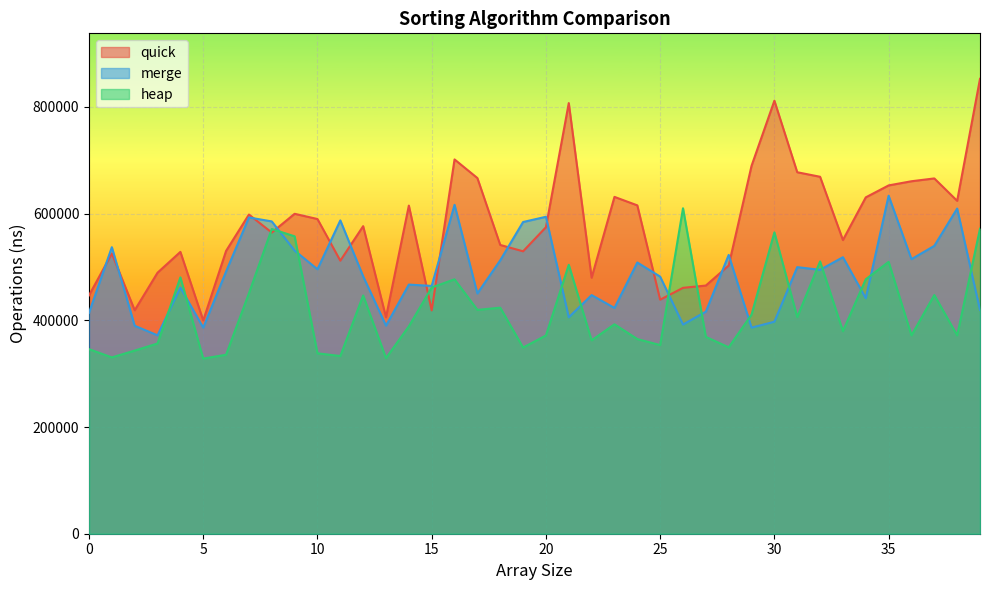

What is the average value of the merge series?

486450